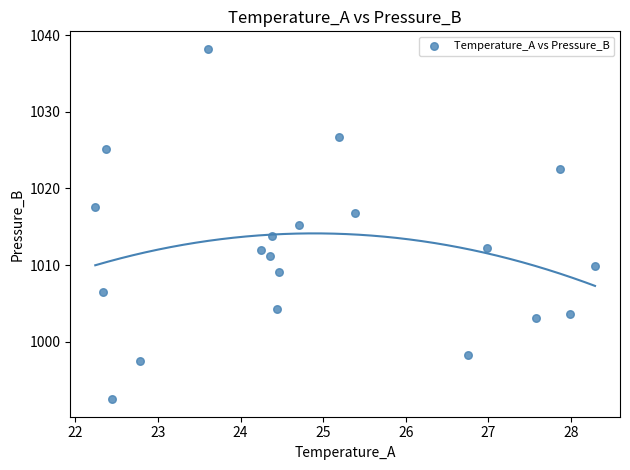

What is the range of Y values (max minus min)?

45.7